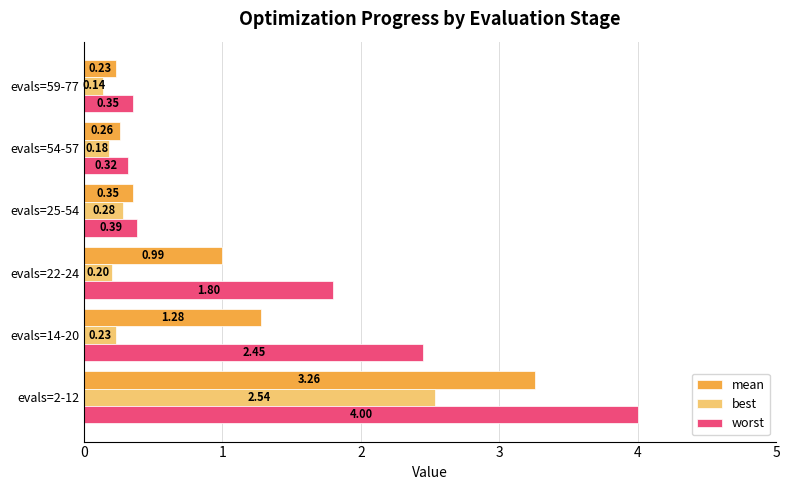

What is the sum of all worst values?

9.3